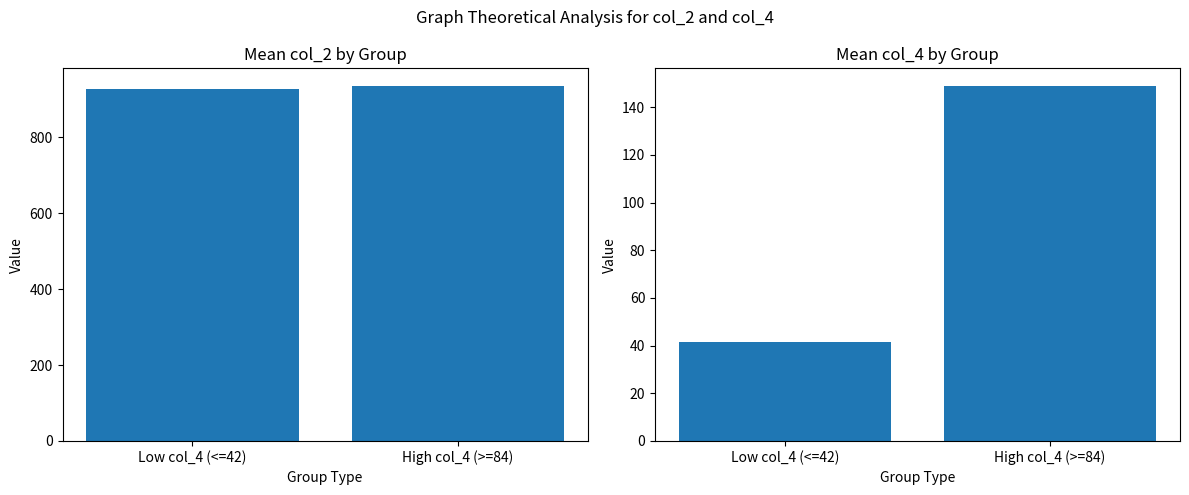

Where does the col_2 mean series first go above 934?

High col_4 (>=84)